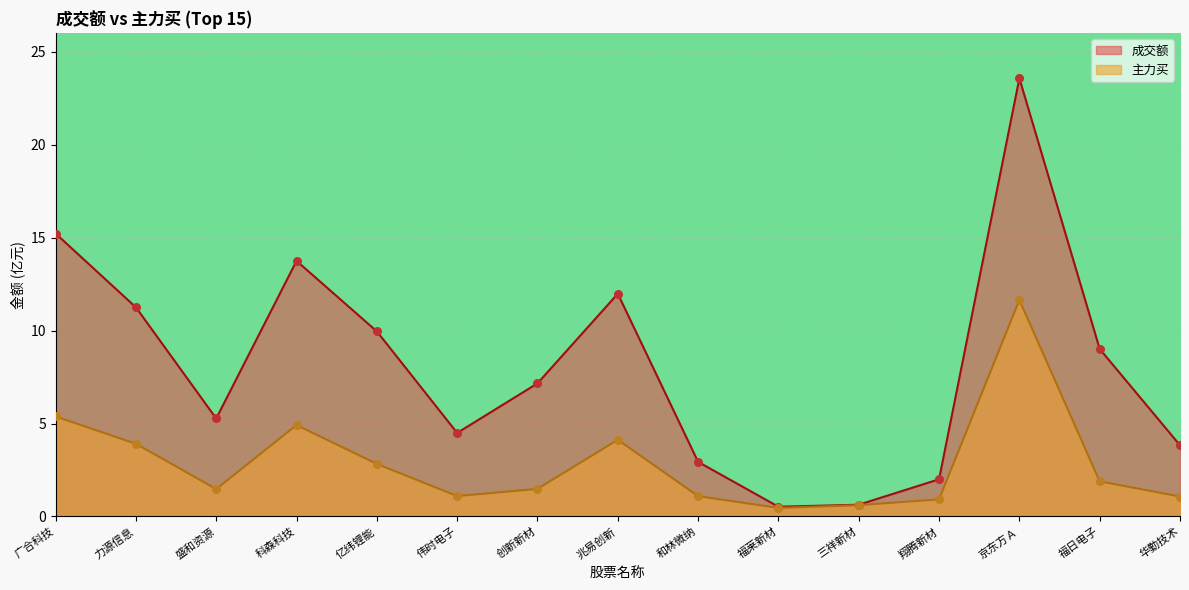

Which series contains the highest Y value?

成交额